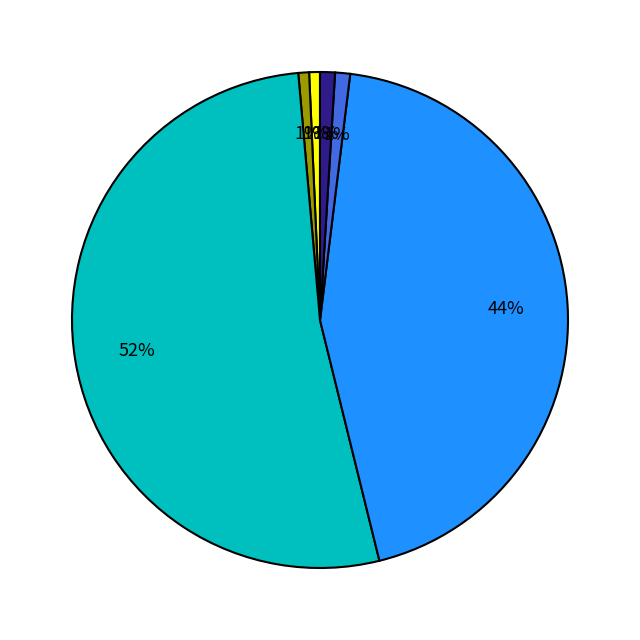

How many slices are in this pie chart?

6